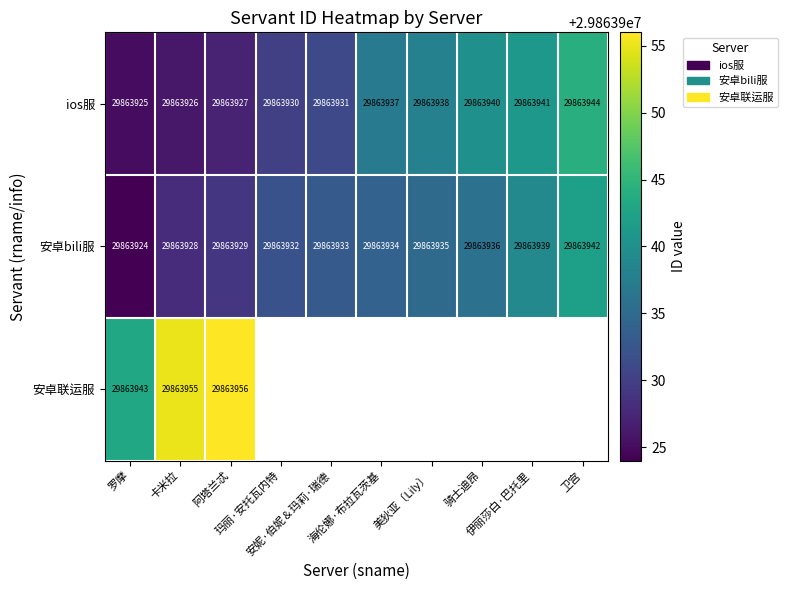

Which category has the highest value across all series?

阿塔兰忒